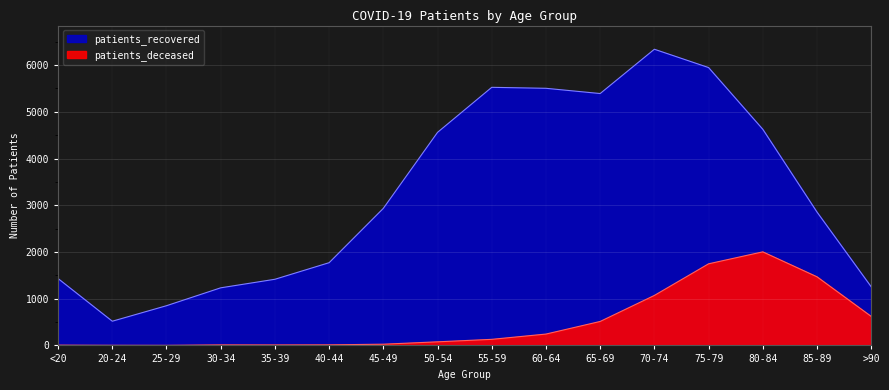

True or false: patients_deceased has a value of 12 at 40-44.

True